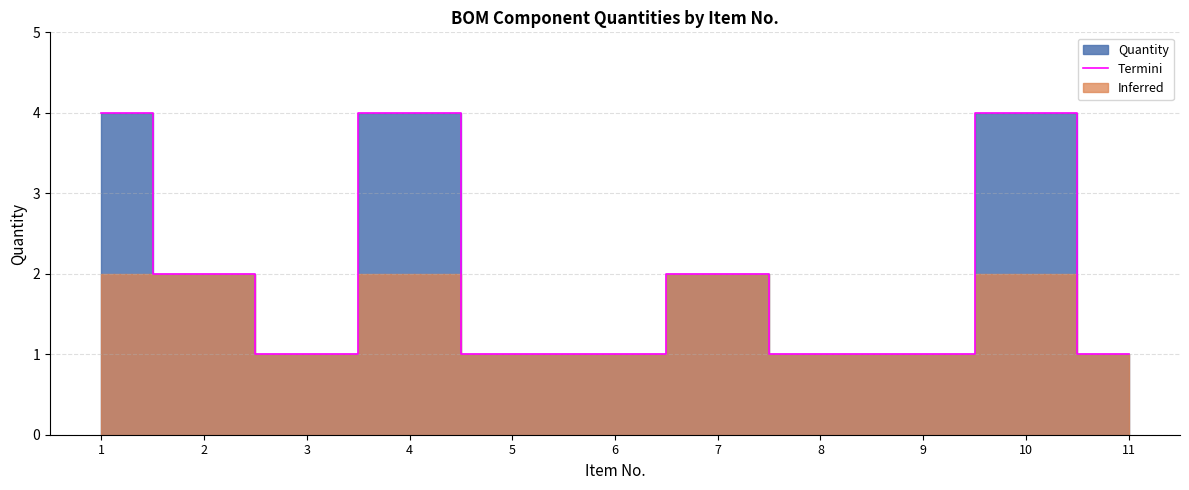

At which category does the data reach its first local peak?

4